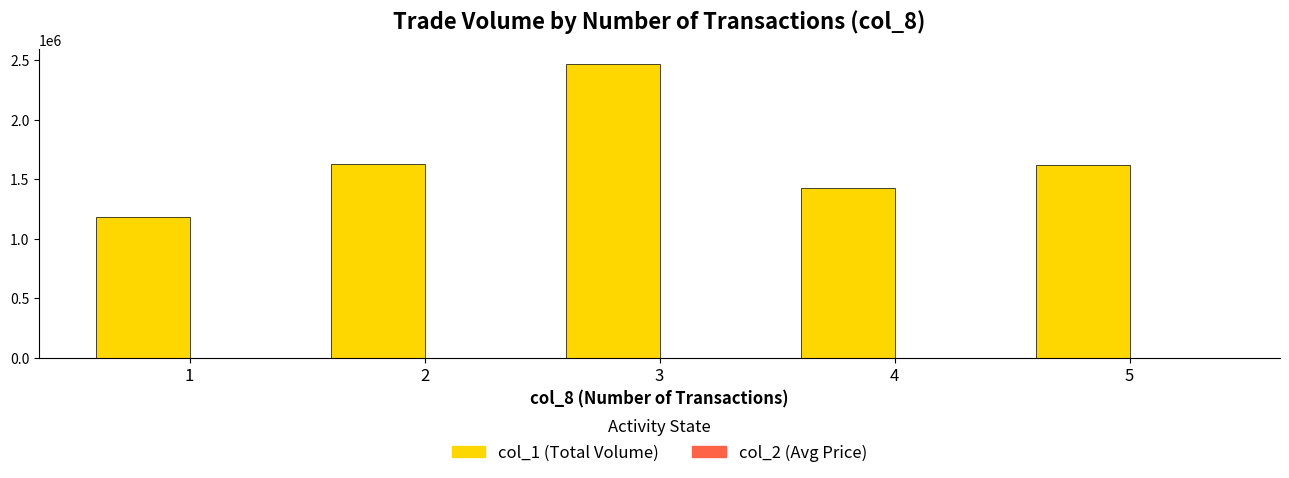

The value of col_1 (Total Volume) at 1 is 1180000.0. True or false?

True